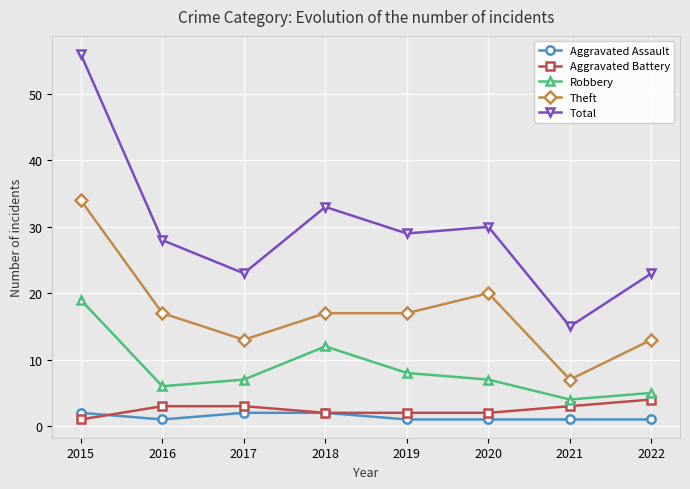

Between 2015 and 2021, which series saw the biggest shift?

Total